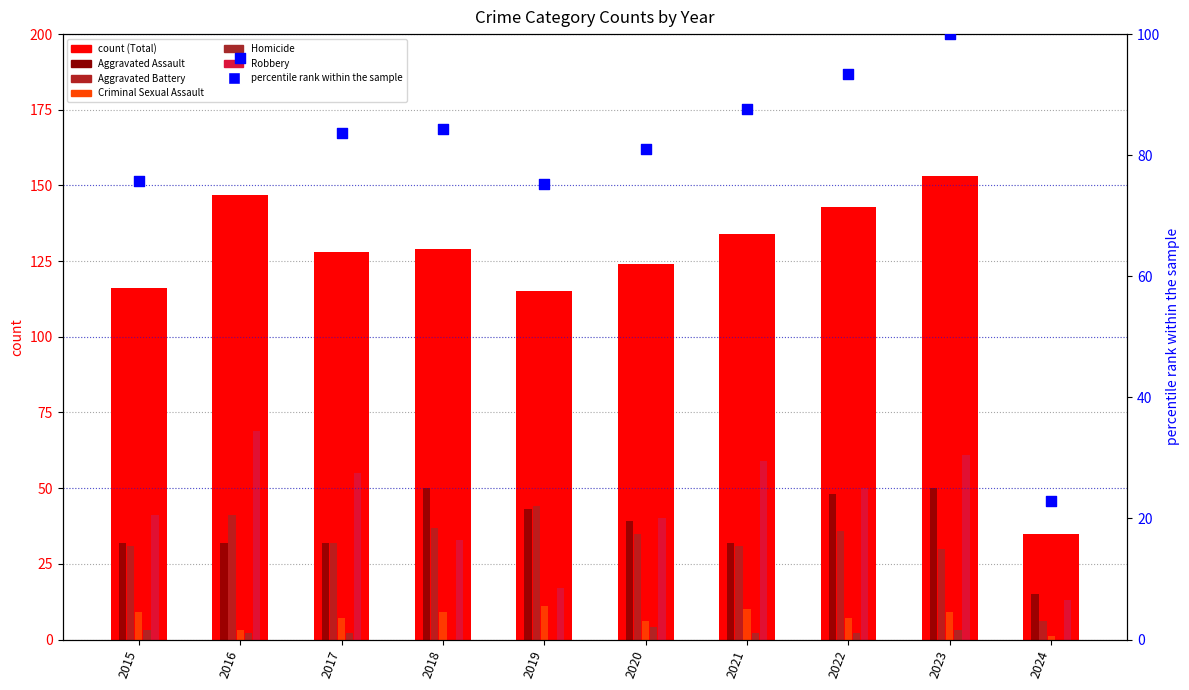

Which series contains the highest Y value?

Total